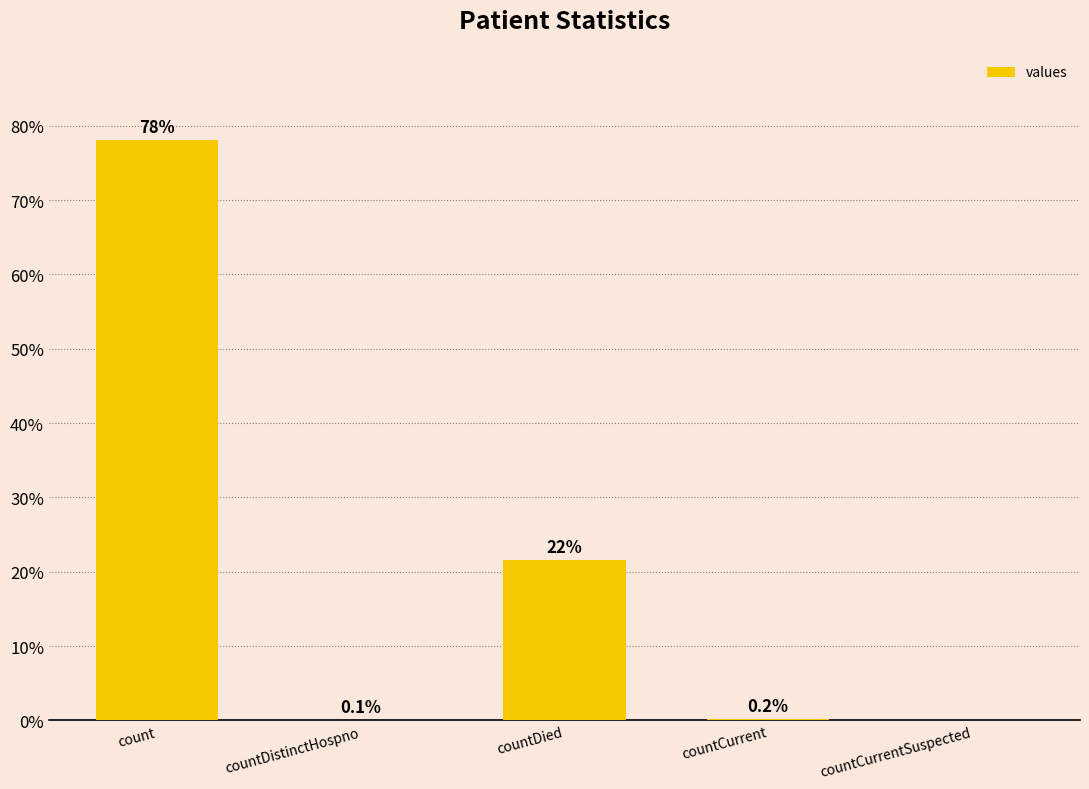

Reading left to right, transcribe all the data shown in this chart.

78.1	0.1	21.6	0.2	0.0